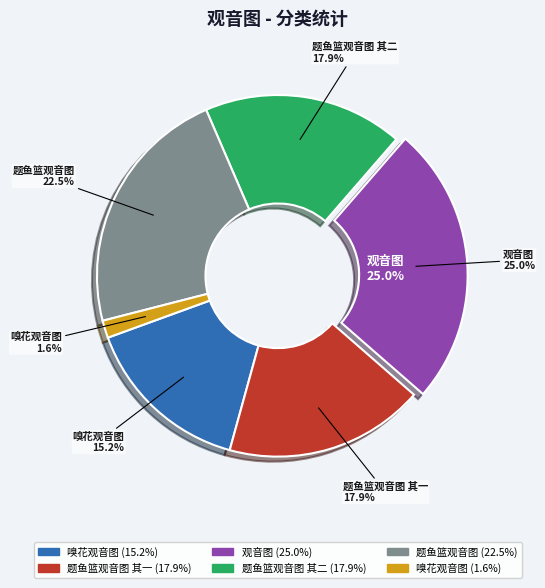

What percentage is the 观音图 slice, to the nearest percent?

25%